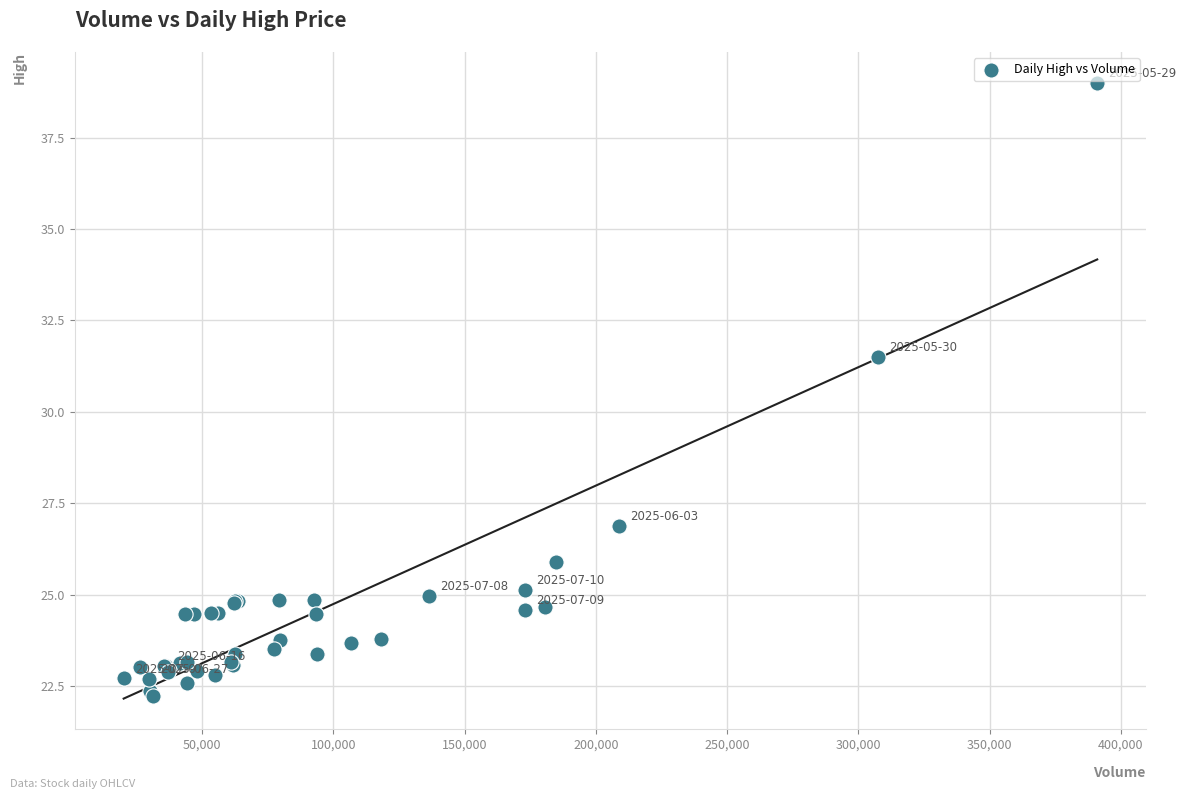

What Y value in the scatter plot is closest to 30?

31.5